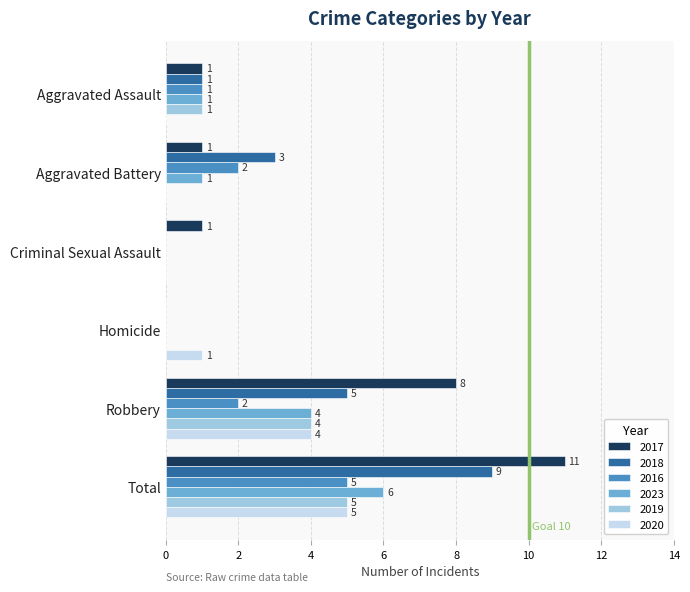

Which series has the largest total across all categories?

2017